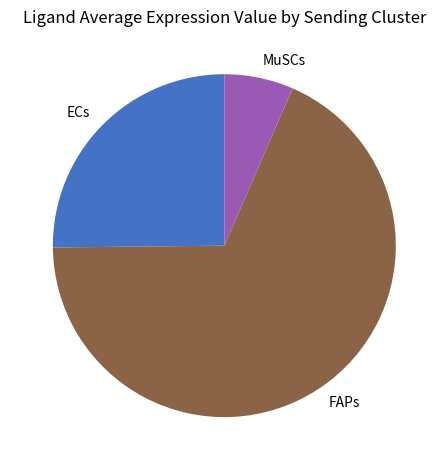

Does ECs account for over 50% of the chart?

No